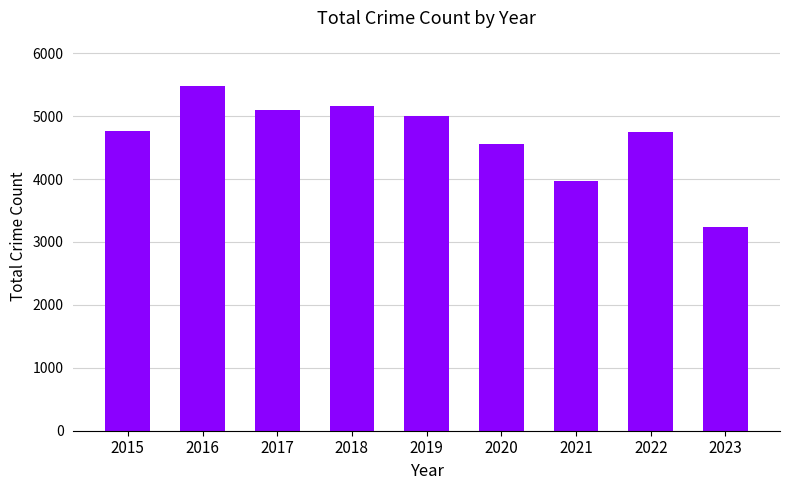

At which label is the value closest to 4358?

2020